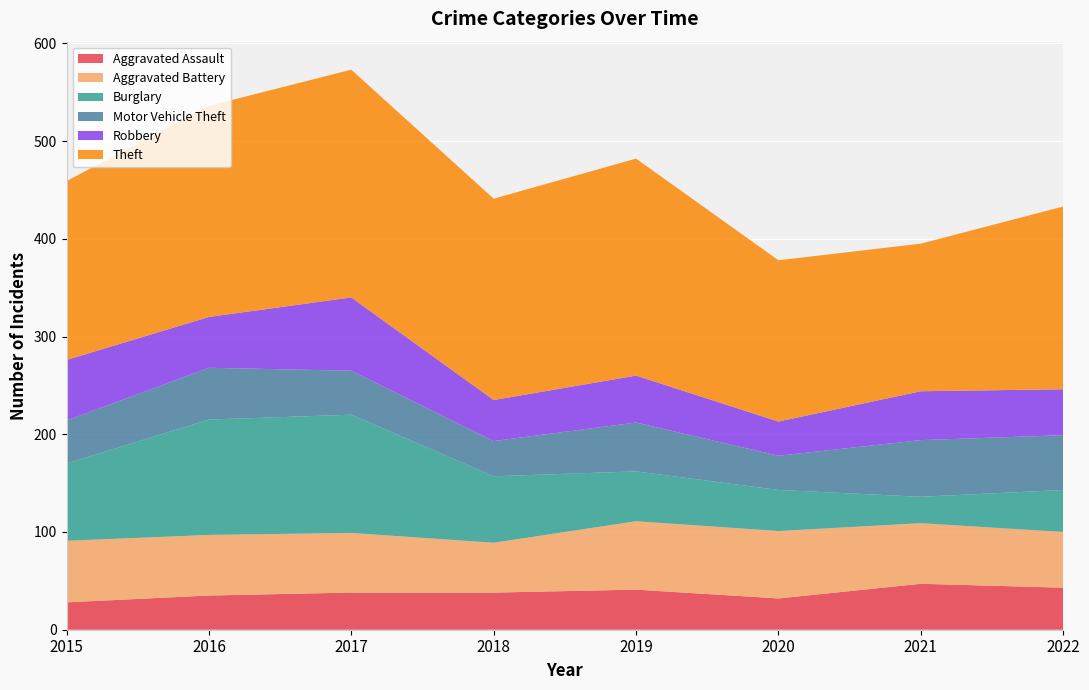

Reading left to right, extract all data points from this chart.

Aggravated Assault: 28	35	38	38	41	32	47	43
Aggravated Battery: 63	62	61	51	70	69	62	57
Burglary: 79	118	121	68	51	42	27	43
Motor Vehicle Theft: 44	53	45	36	50	35	58	56
Robbery: 62	52	75	42	48	35	50	47
Theft: 183	216	233	206	222	165	151	187